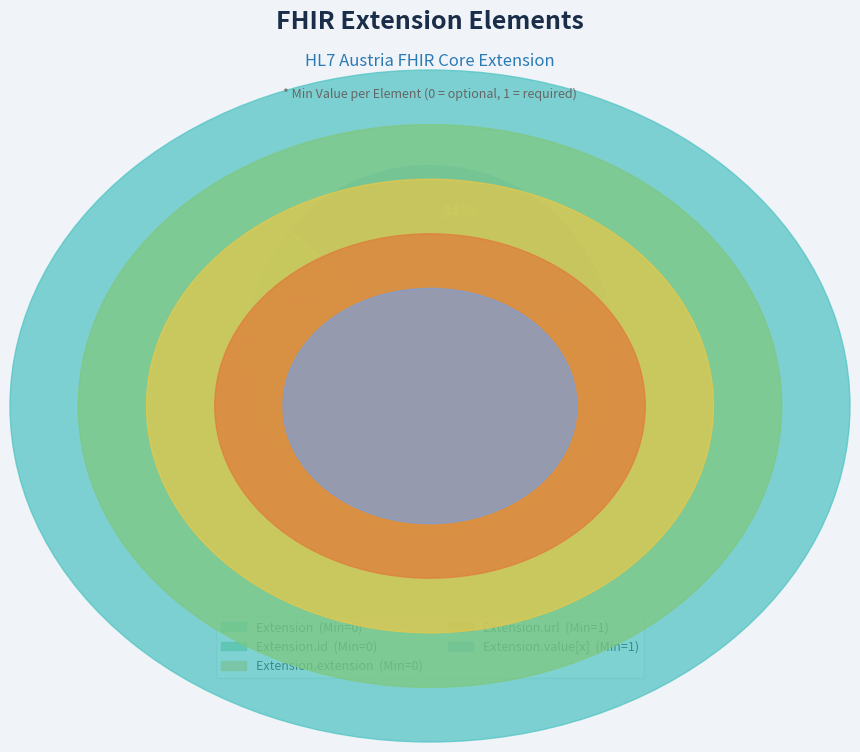

How many slices are in this pie chart?

5